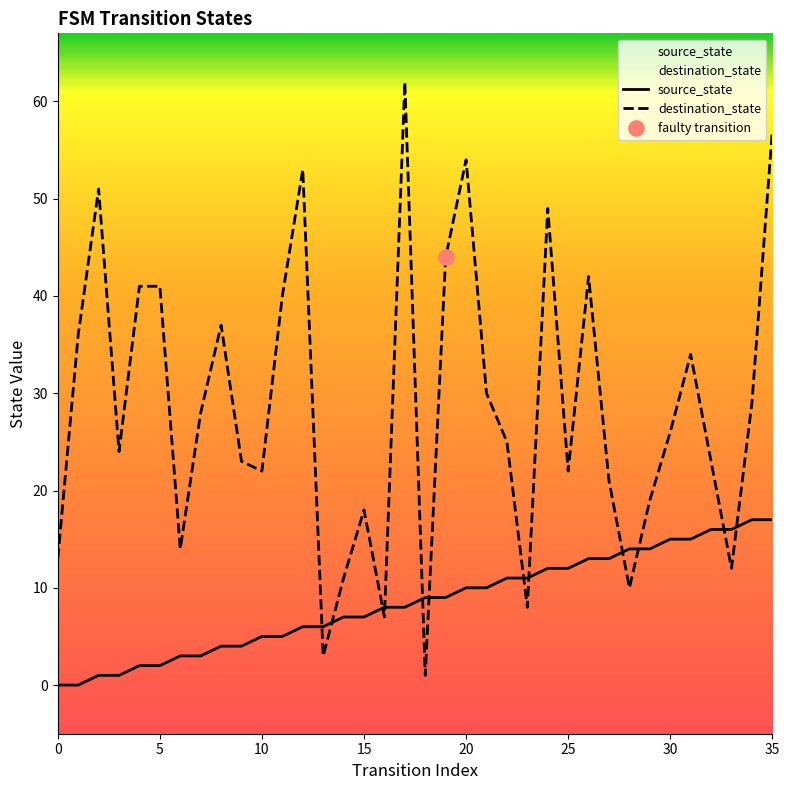

What is the total value across all series at 16?

15